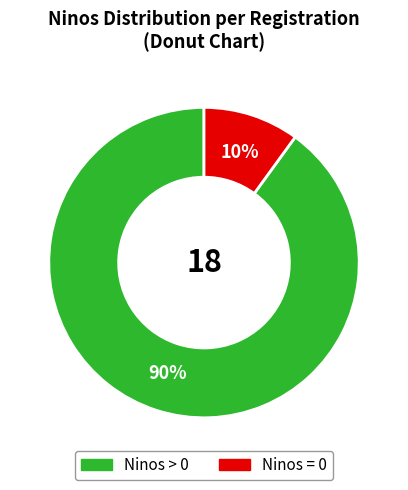

What percentage is the Ninos = 0 slice, to the nearest percent?

10%